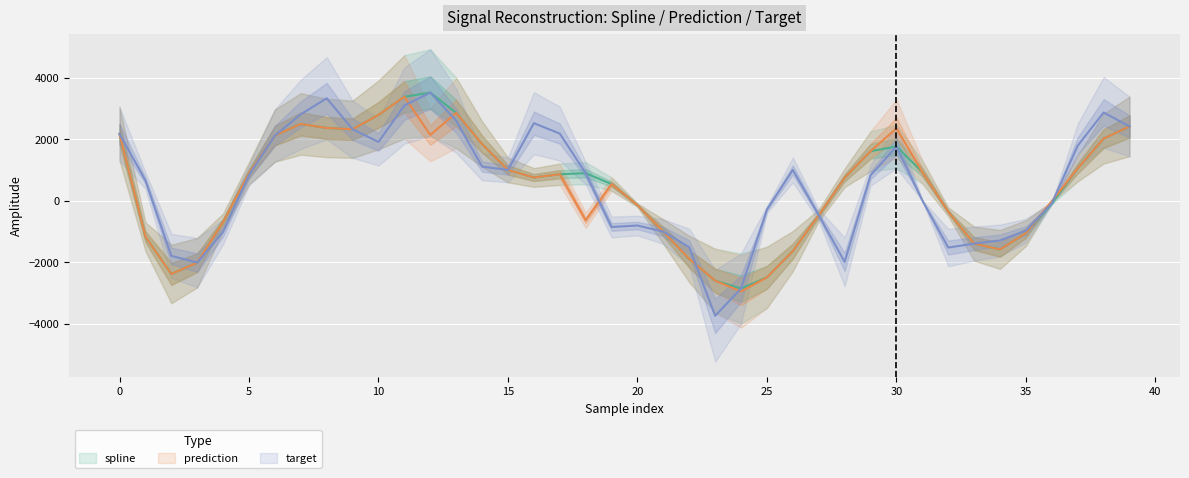

Does the chart display data point markers on the line(s)?

No